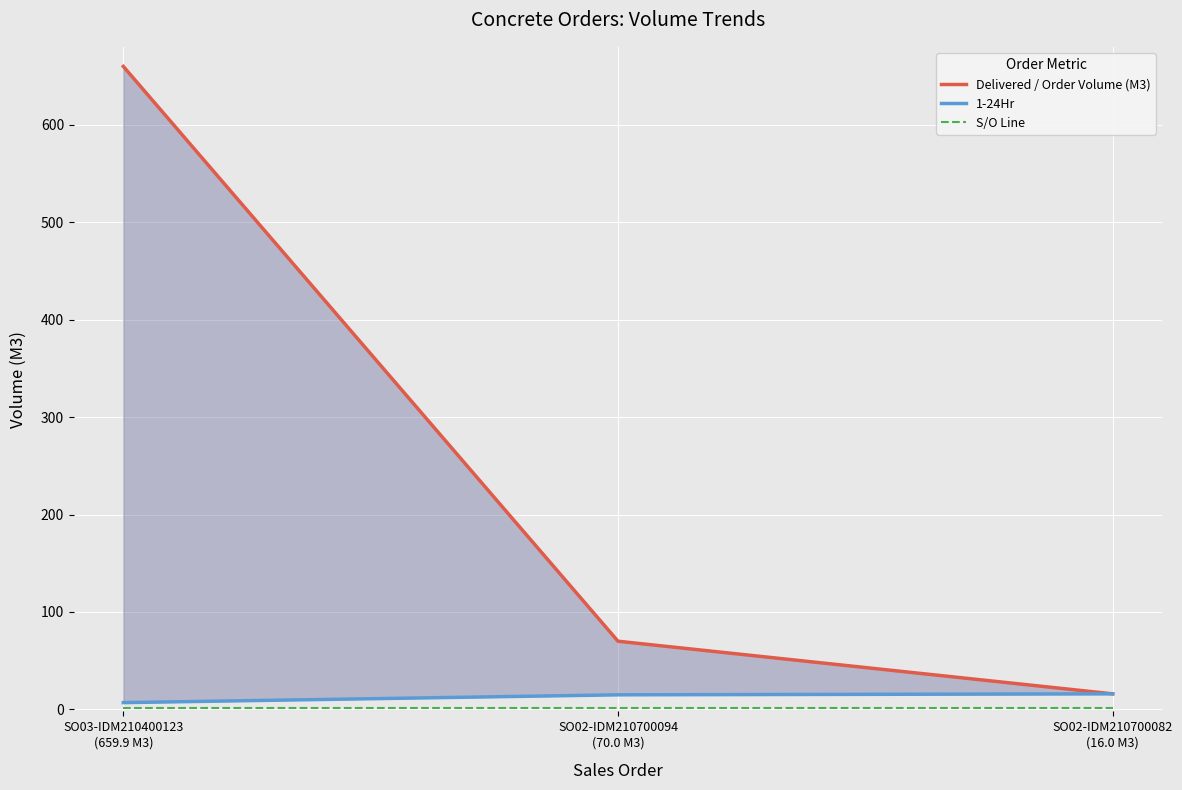

What position from the left is SO02-IDM210700094
(70.0 M3)?

2